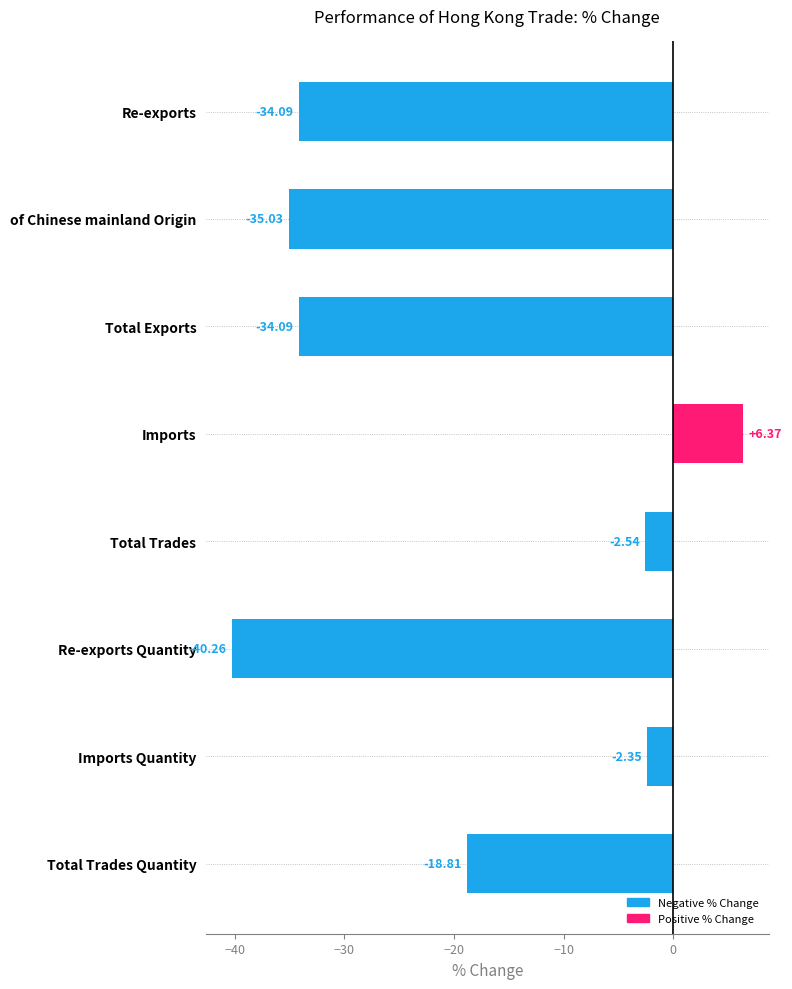

Where is the data nearest to the value -16?

Total Trades Quantity